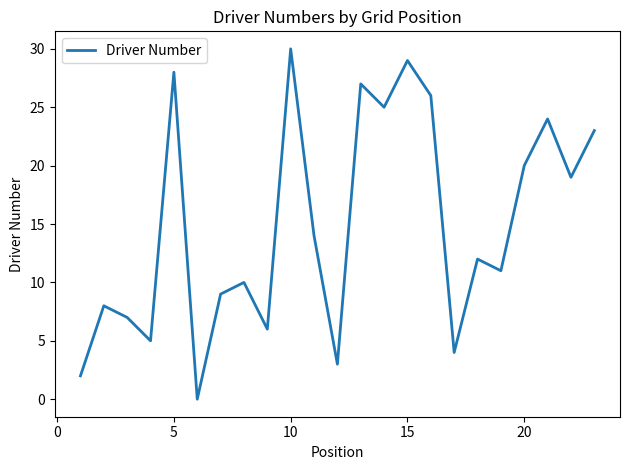

What is the maximum value shown in the chart?

30